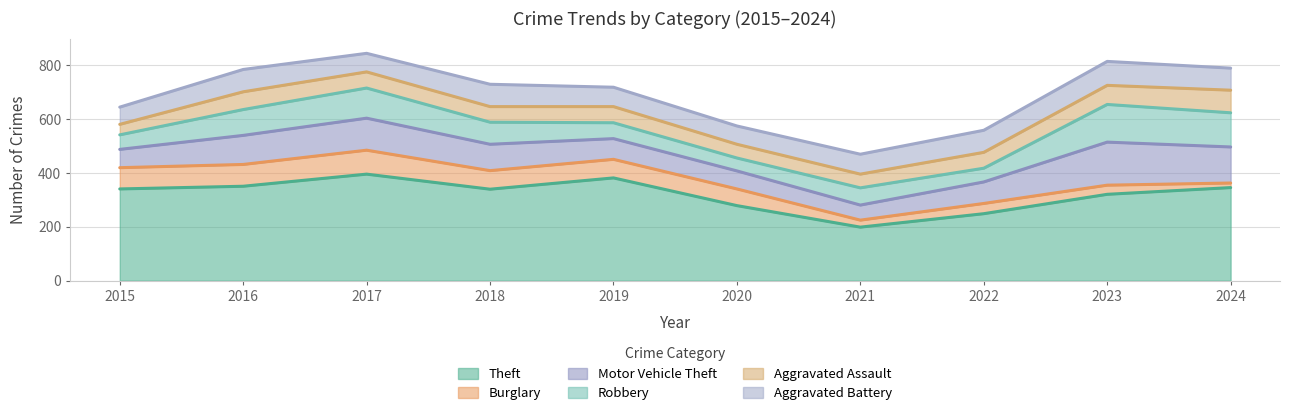

True or false: Aggravated Assault and Robbery intersect in this chart.

True